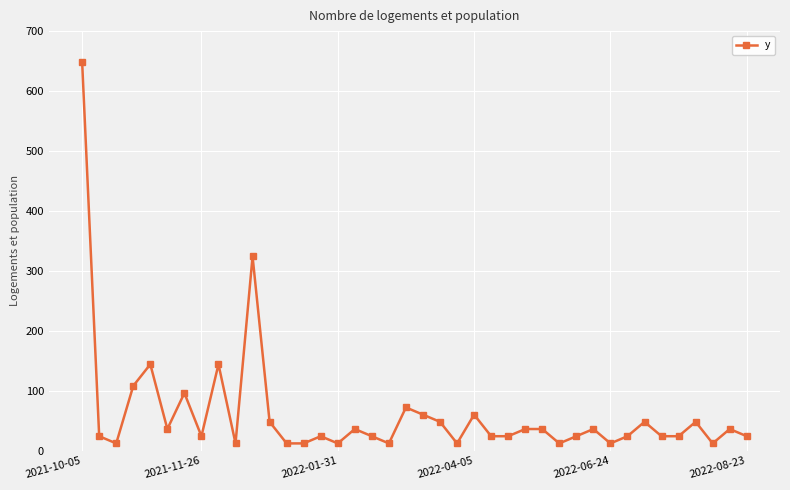

What is the difference between the maximum and minimum values?

636